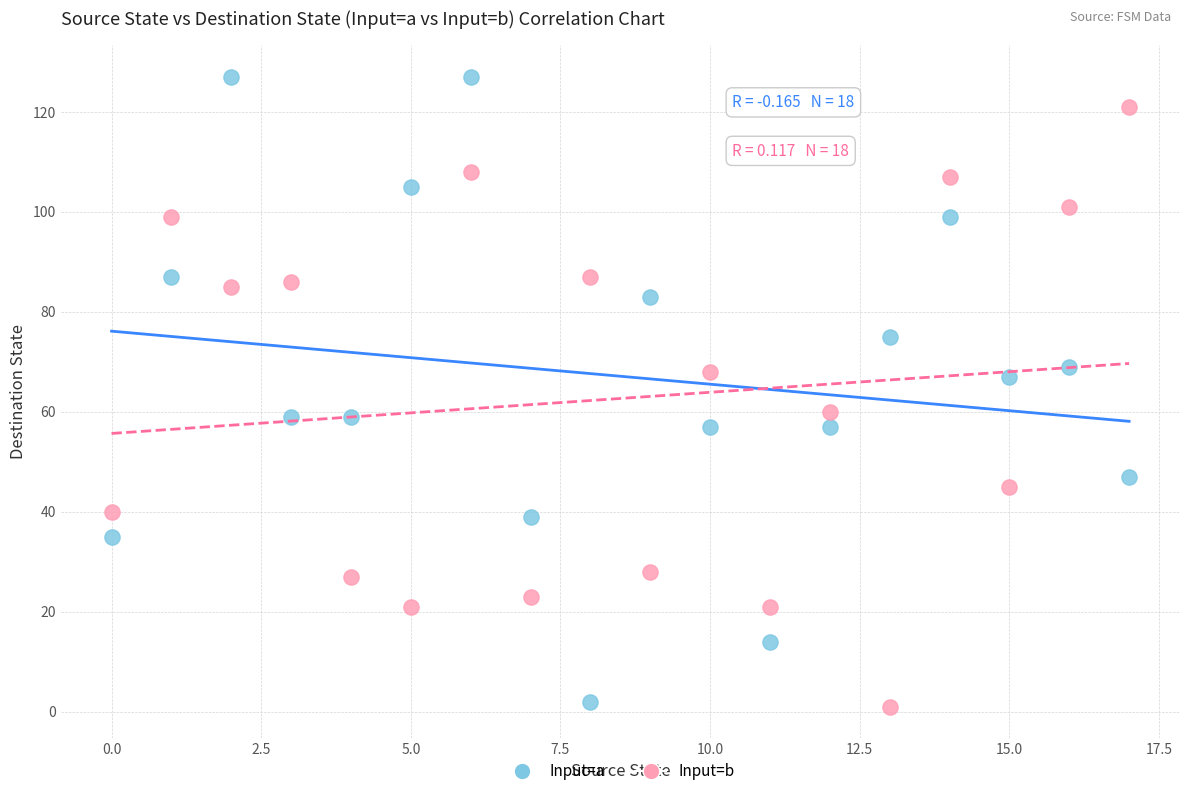

Which series reaches the maximum Y coordinate?

Input=a